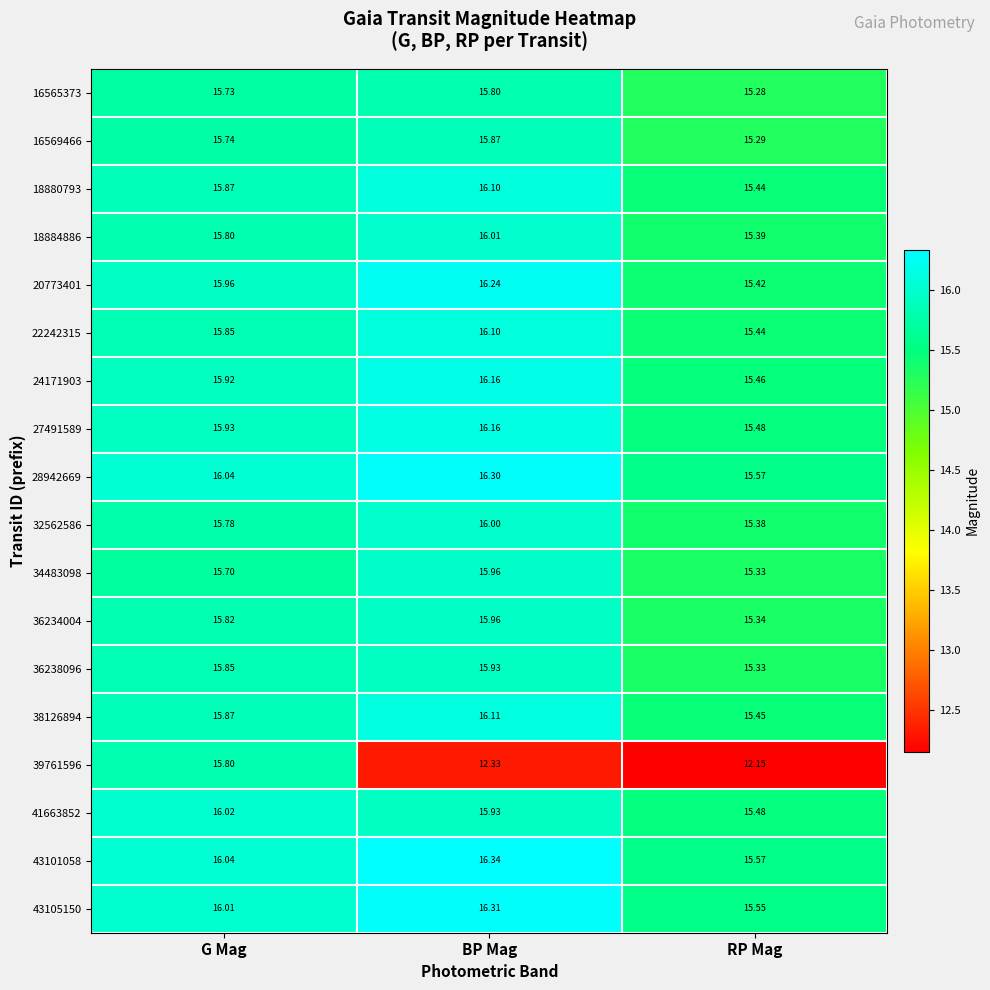

What is the lowest value of the 20773401 series?

15.4